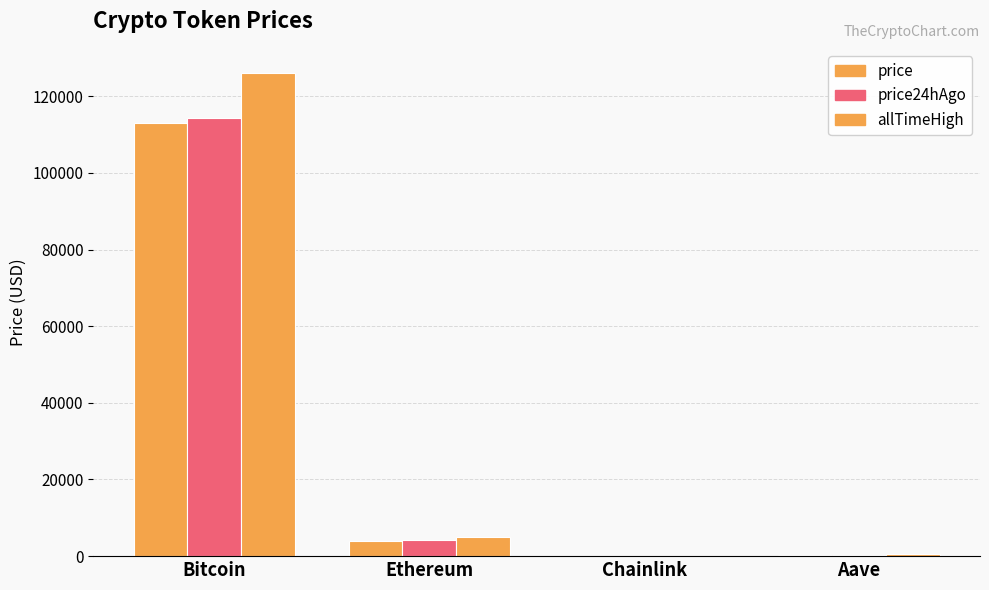

How many values in the allTimeHigh series exceed 4946?

2